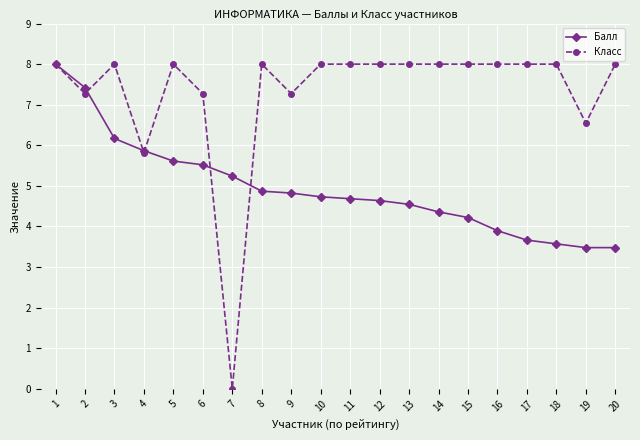

True or false: Балл has a value of 5.2 at 7.

True